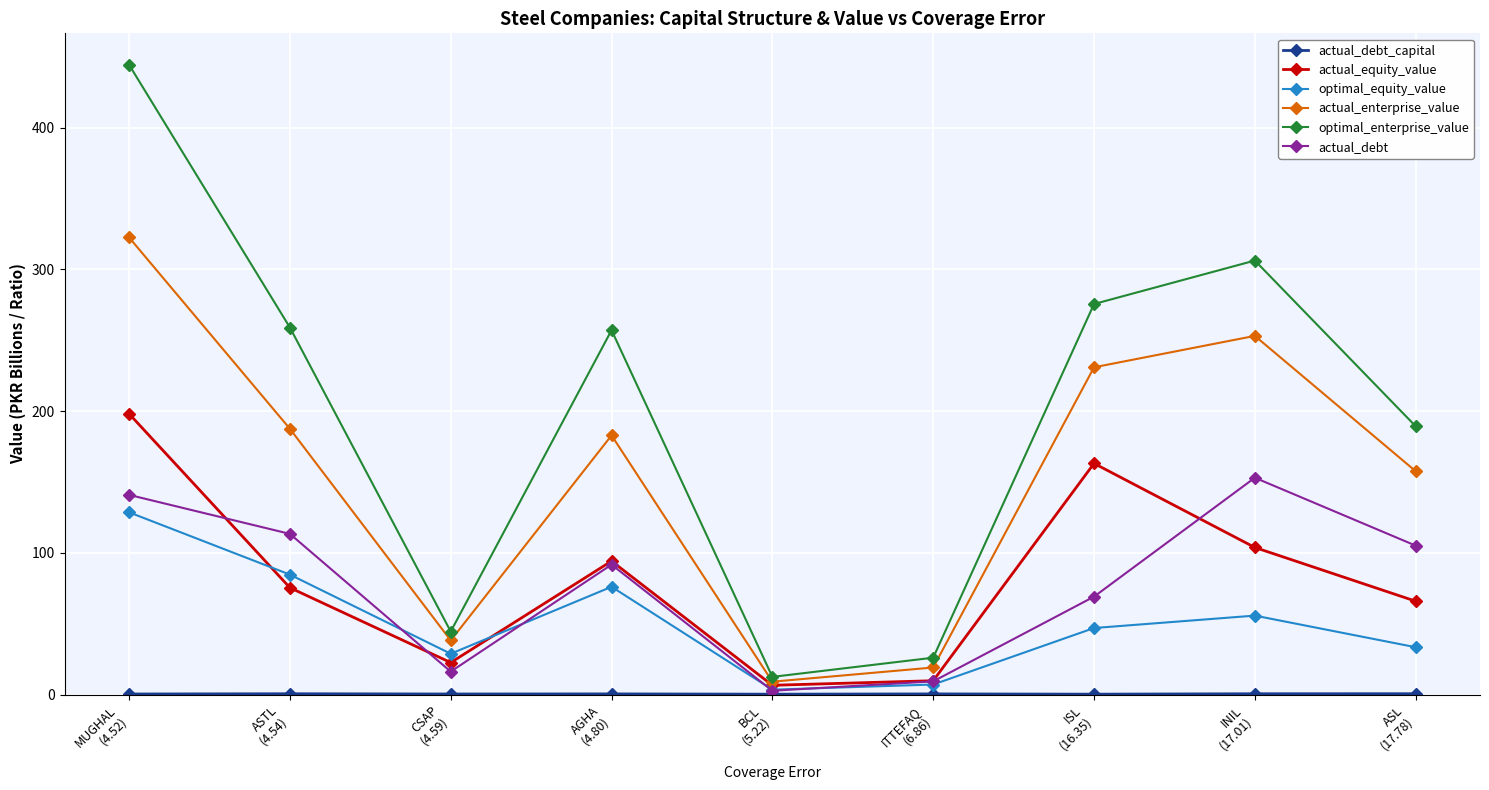

Which series has the largest total across all categories?

optimal_enterprise_value